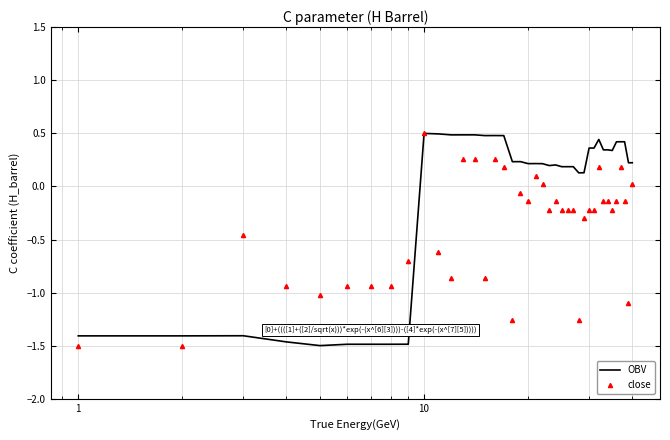

Rank the series by their average value, from lowest to highest.

close, OBV